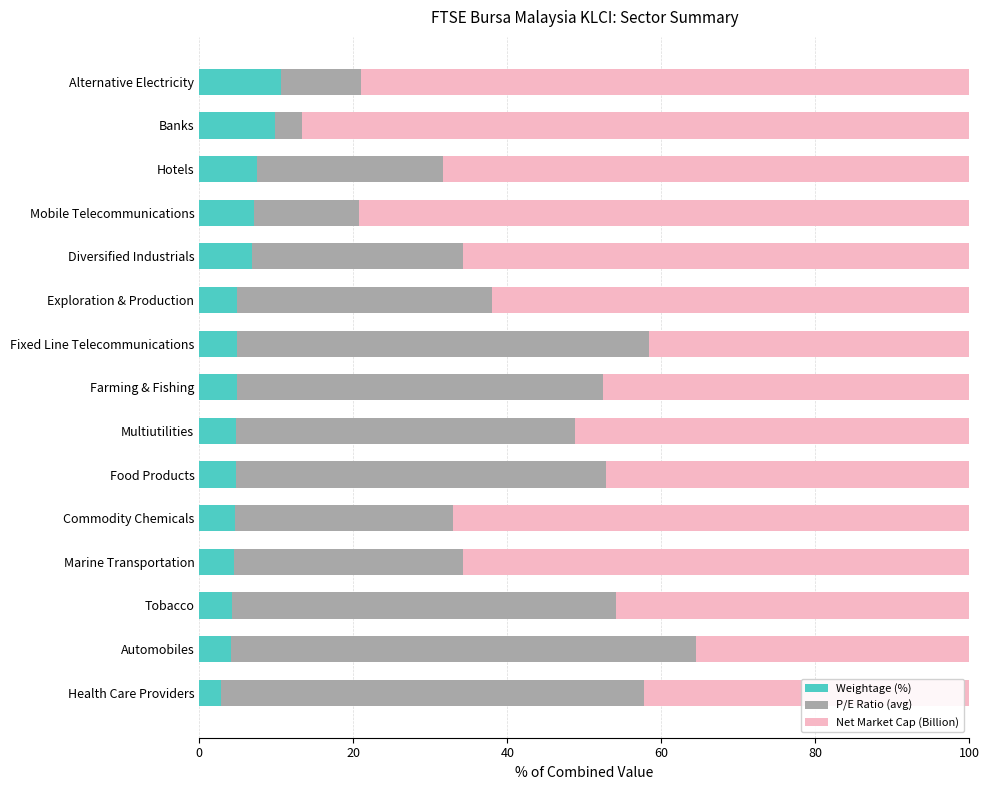

What is the minimum value for Weightage (%)?

2.8